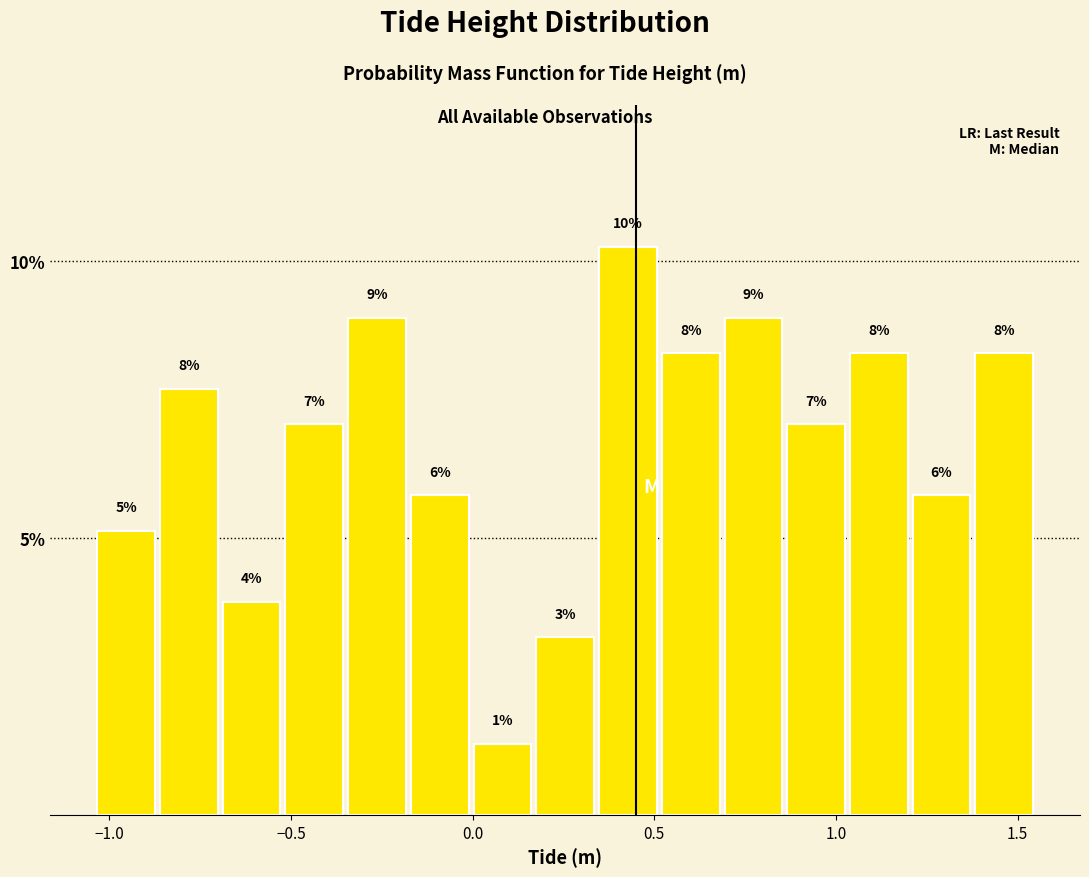

Around what value on the x-axis is the tallest bar? Give the approximate position of its centre, as read against the axis.

0.45